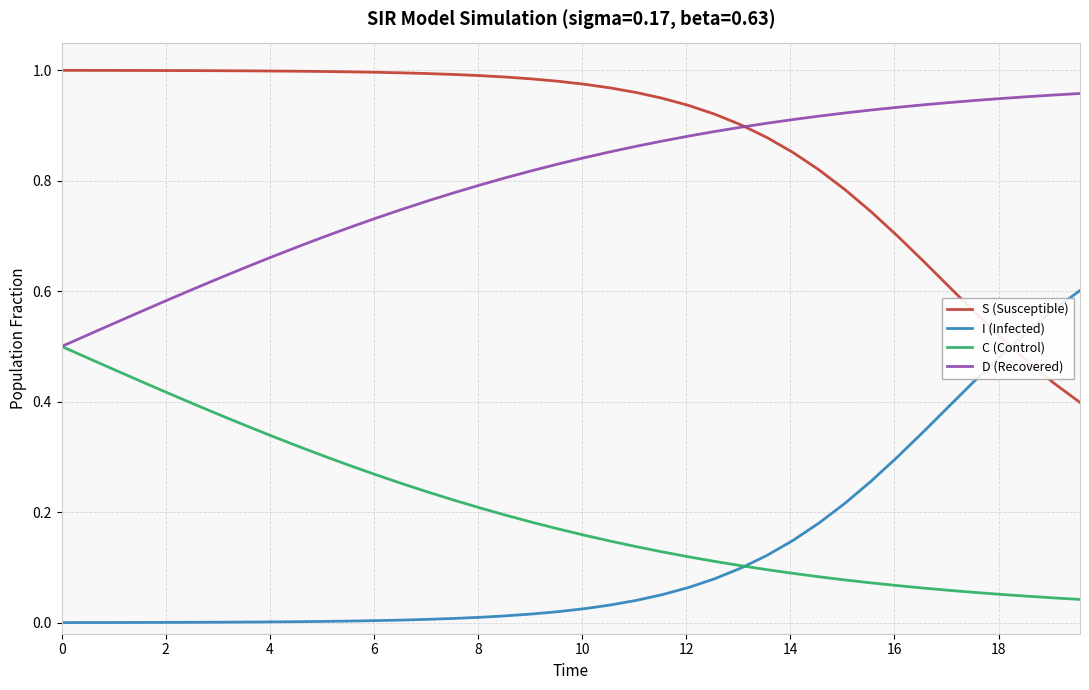

After their last crossing, which series has the higher values: I (Infected) or C (Control)?

I (Infected)